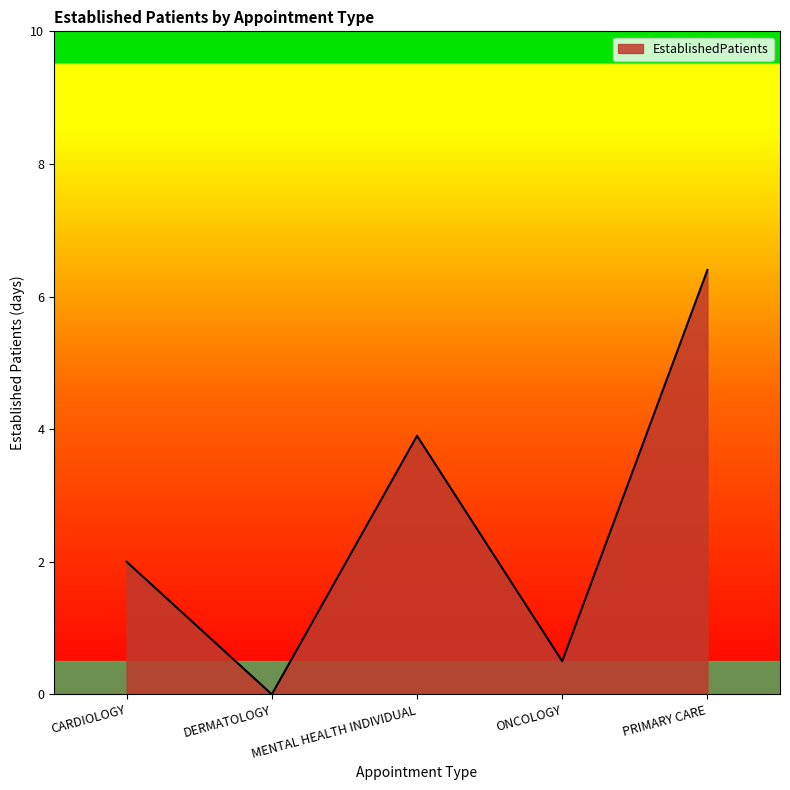

How many values are below 2?

2